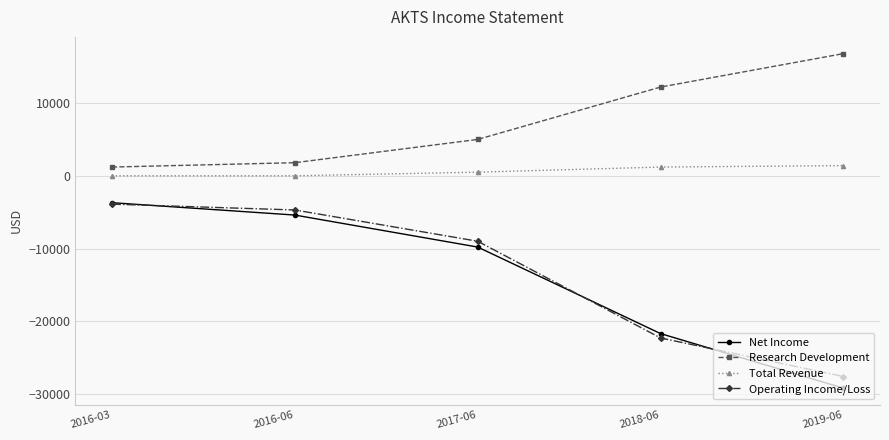

What is the sum of the Operating Income/Loss values at 2017-06 and 2016-06?

-13700